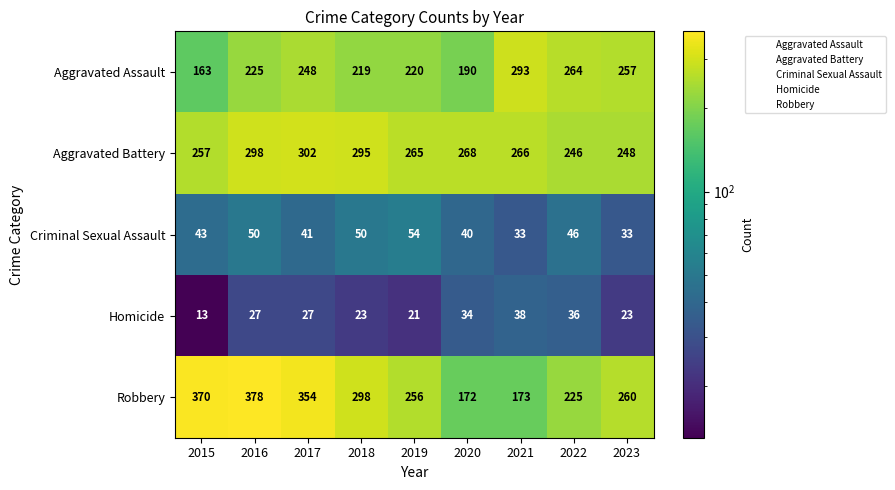

What is the highest value of the Robbery series?

378